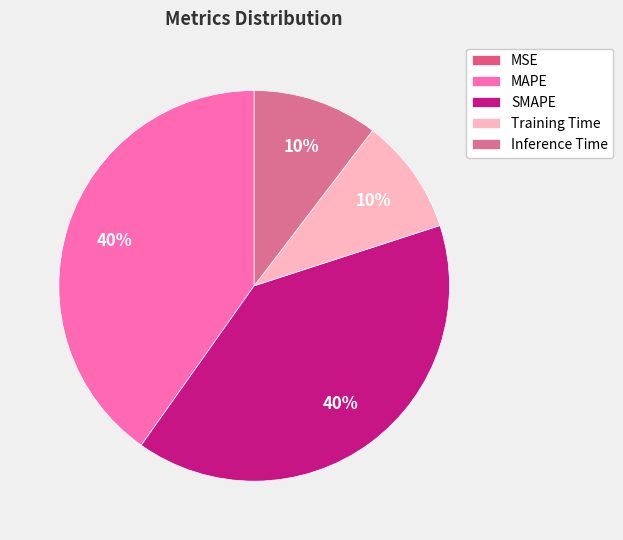

Combined, what portion of the pie is SMAPE and Training Time?

49.4%